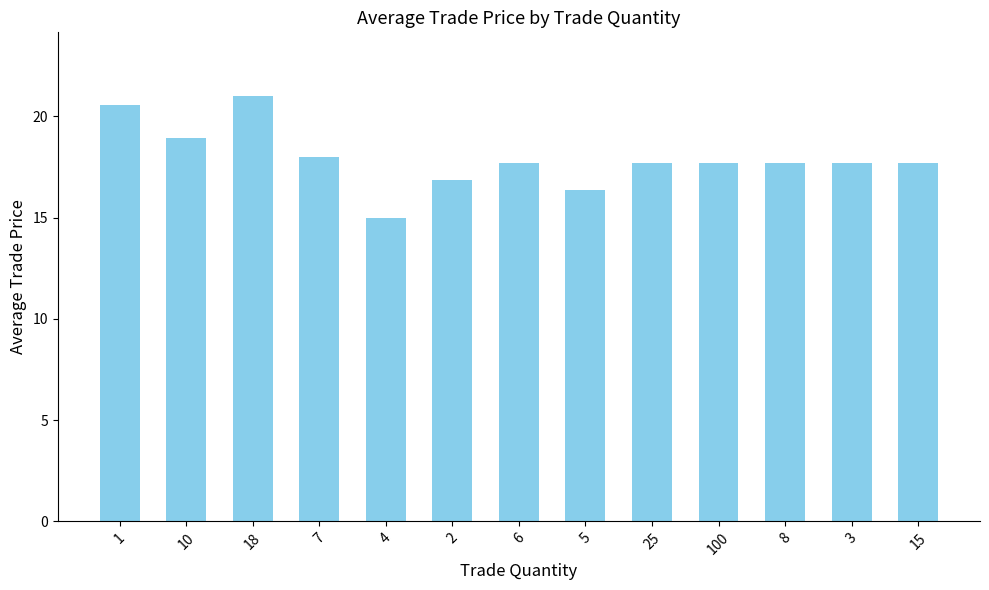

What is the label of the 6th bar from the right?

5